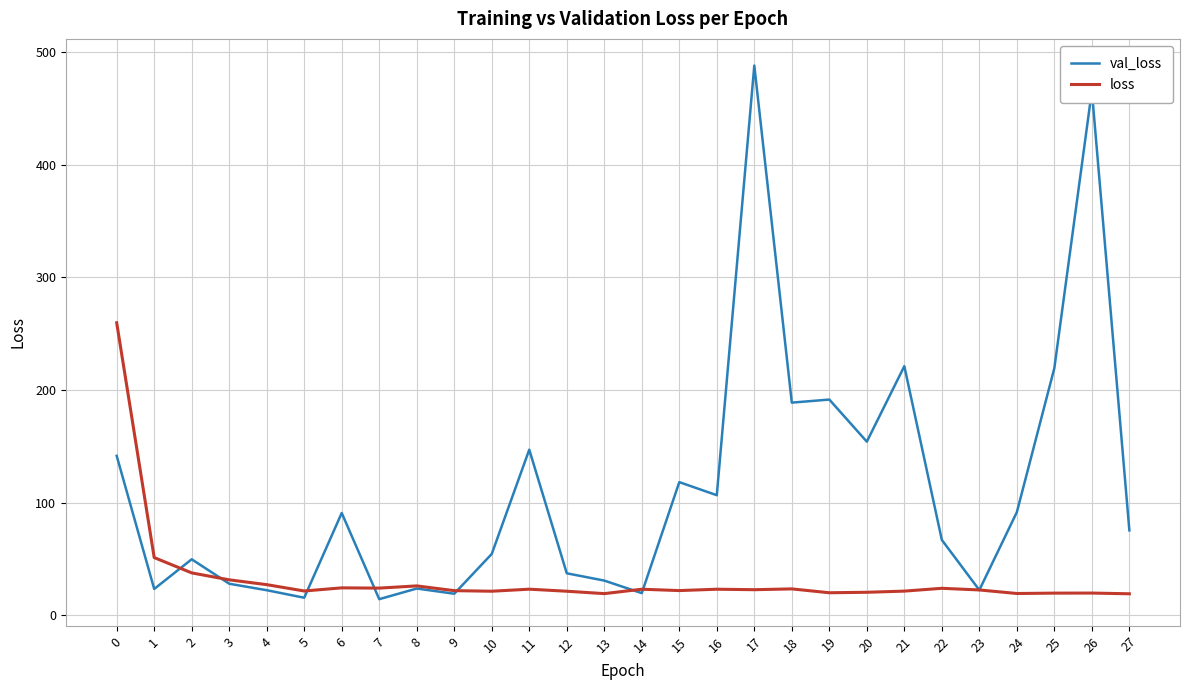

Which series changed the most between 2 and 23?

val_loss